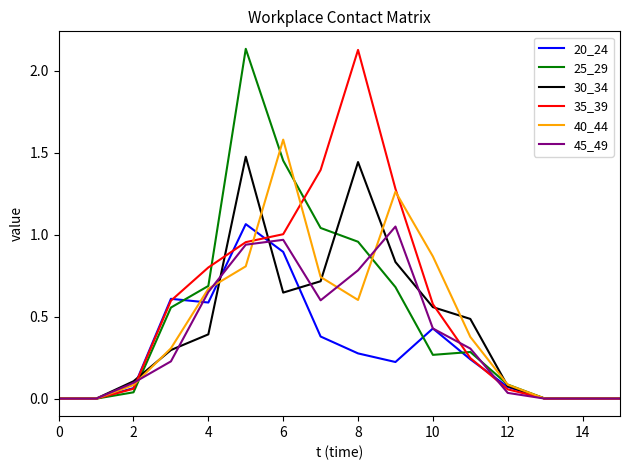

What is the average value of the 30_34 series?

0.4